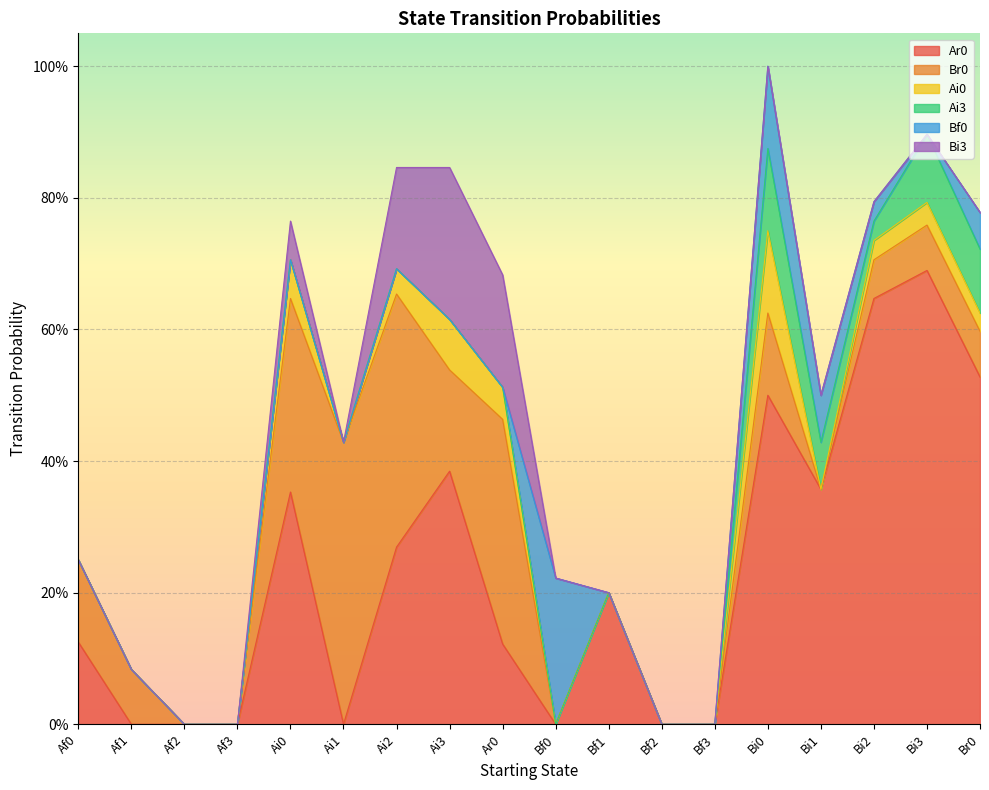

Rank the series at Ai0 from lowest to highest value.

Ai3, Bf0, Ai0, Bi3, Br0, Ar0